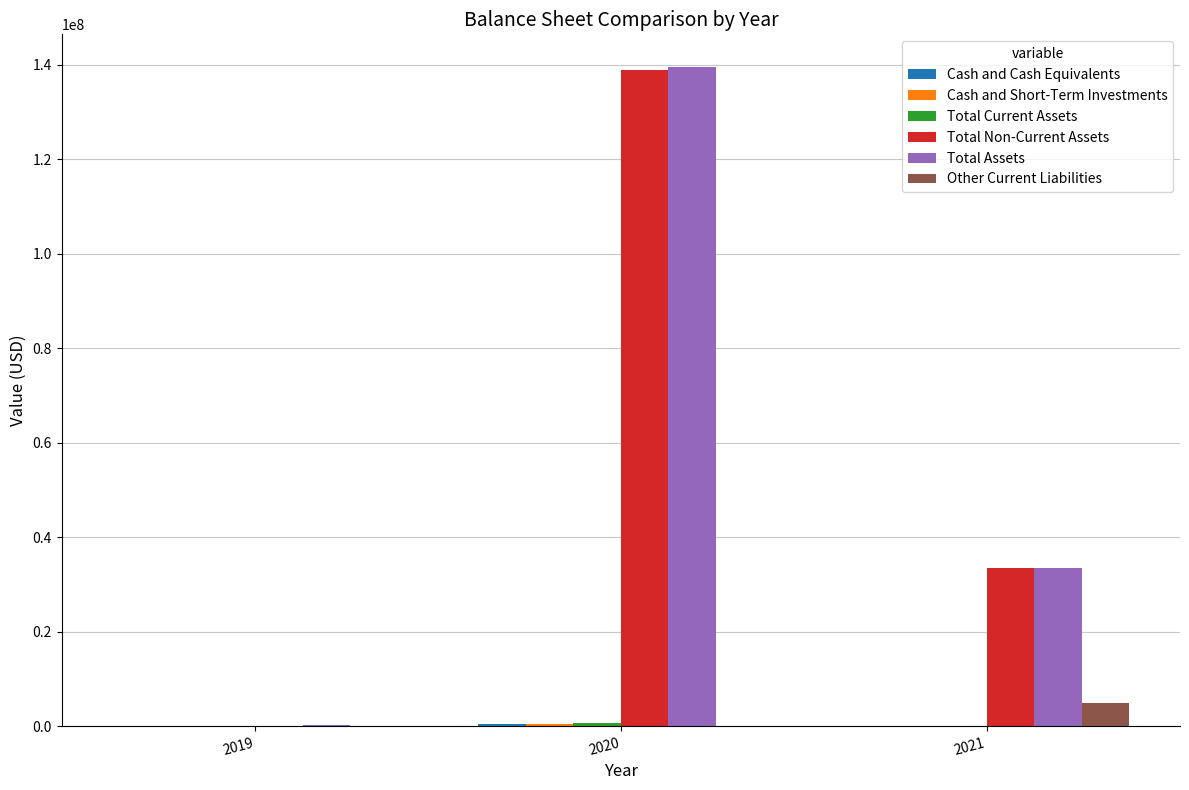

What is the sum of all Total Non-Current Assets values?

172429298